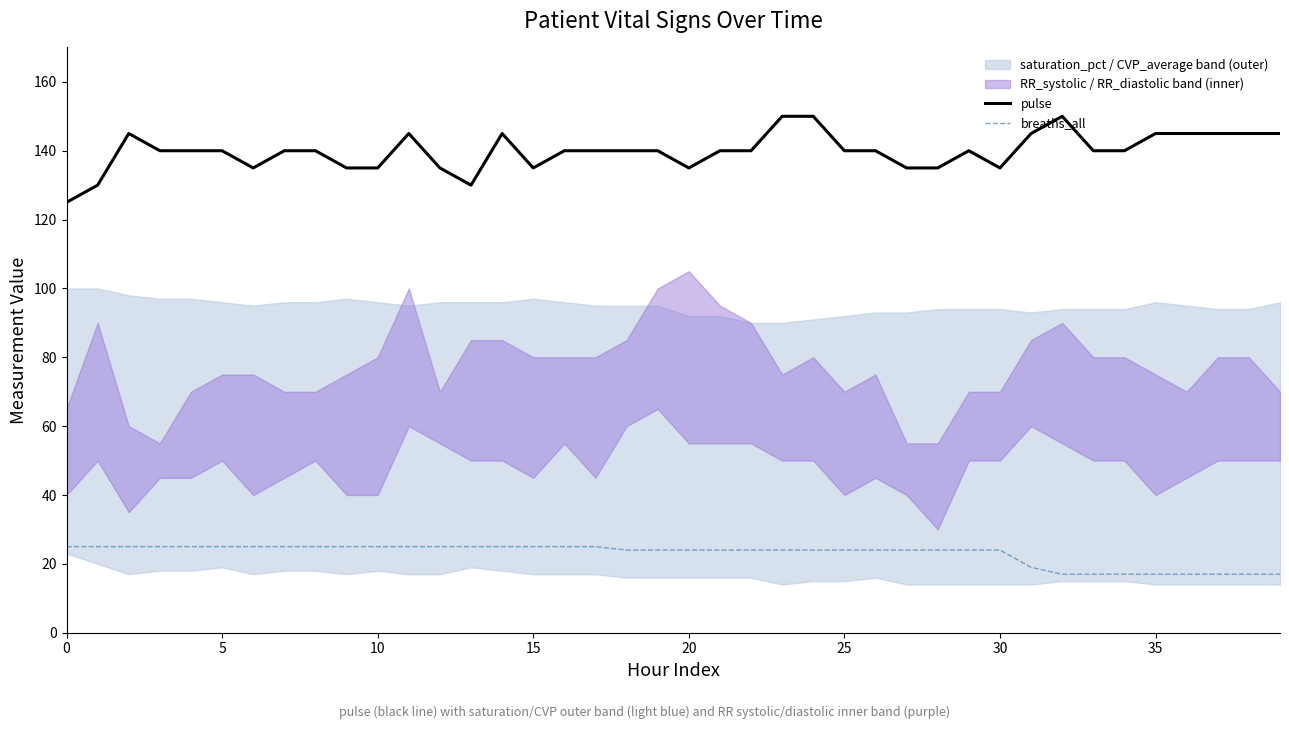

What is the maximum value for pulse?

150